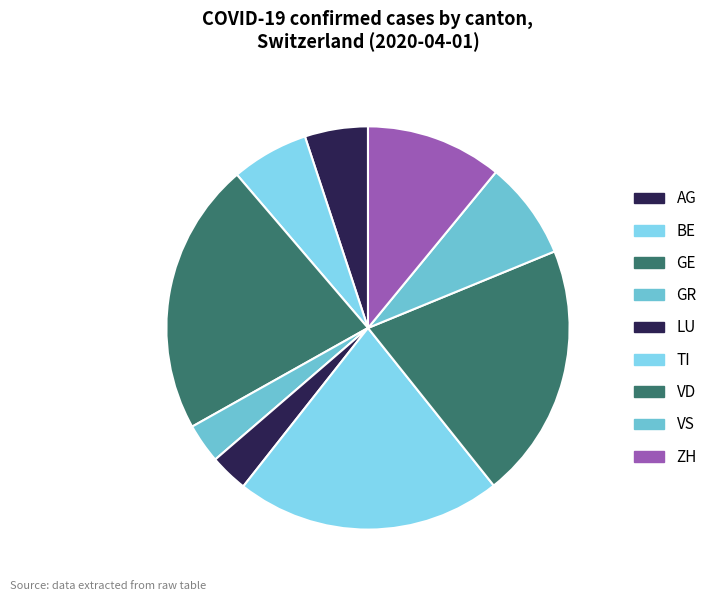

How many segments does this pie chart have?

9